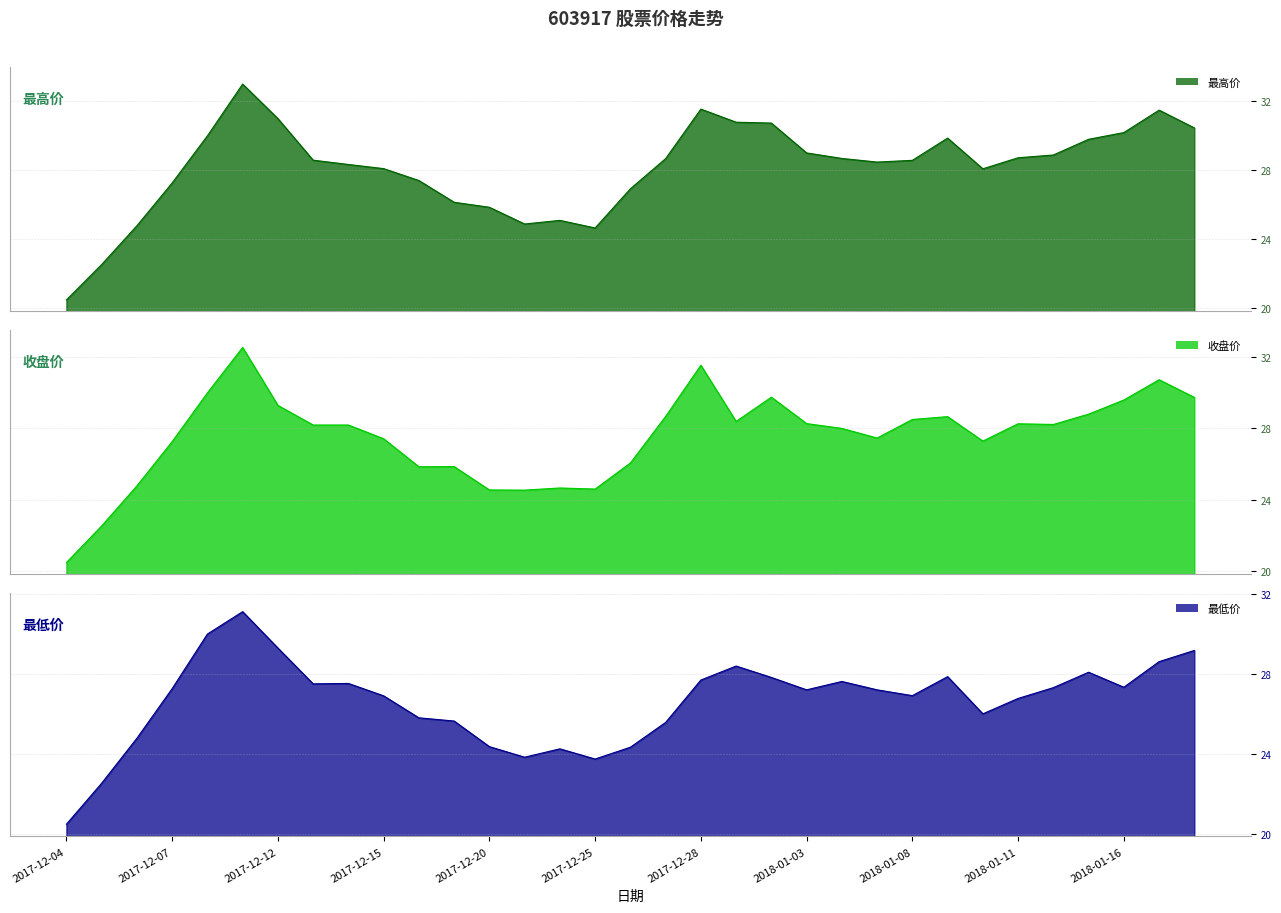

At how many categories does at least one series exceed 30?

8